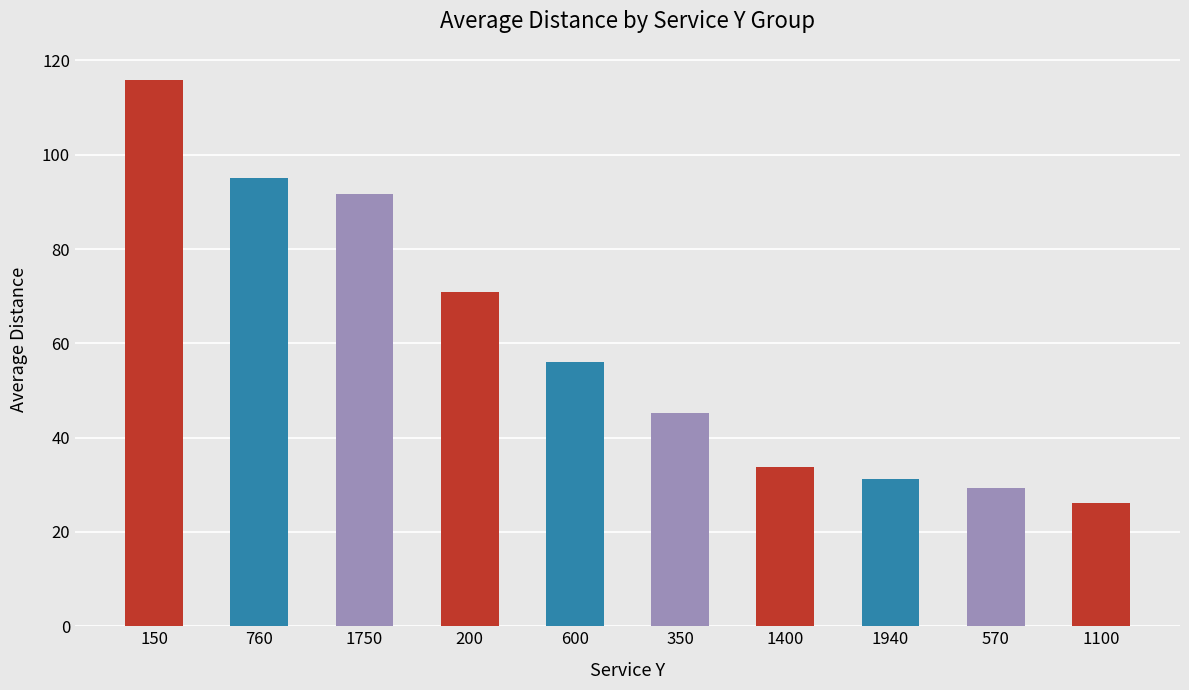

Read the value at 200.

71.0